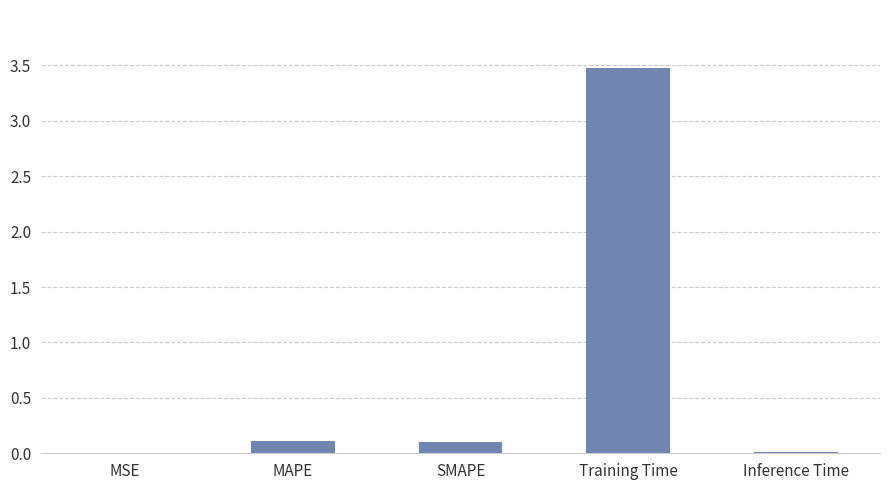

What is the maximum value shown in the chart?

3.5